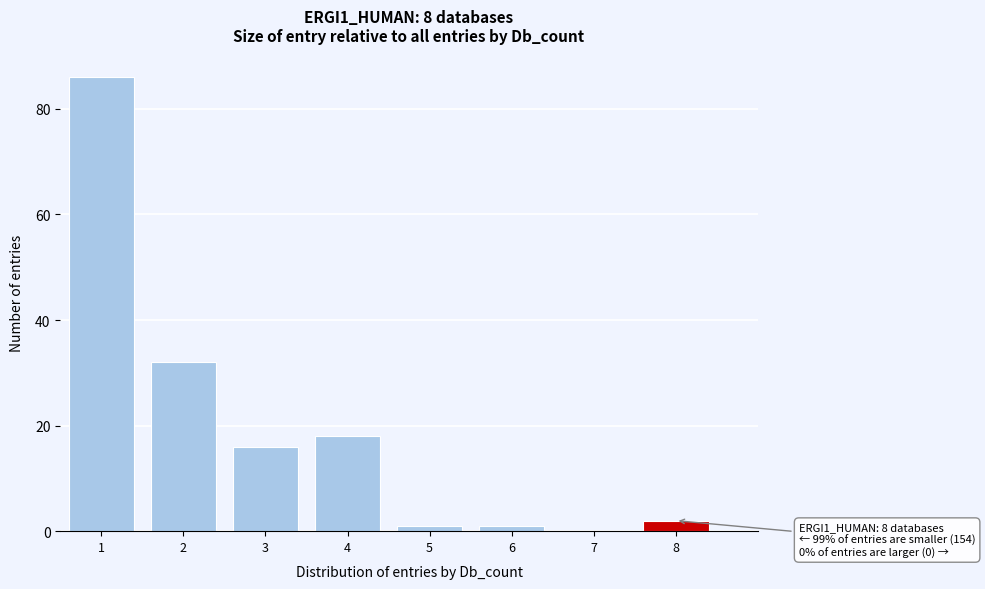

Over which range of the x-axis is the bar tallest?

0.5 to 1.5